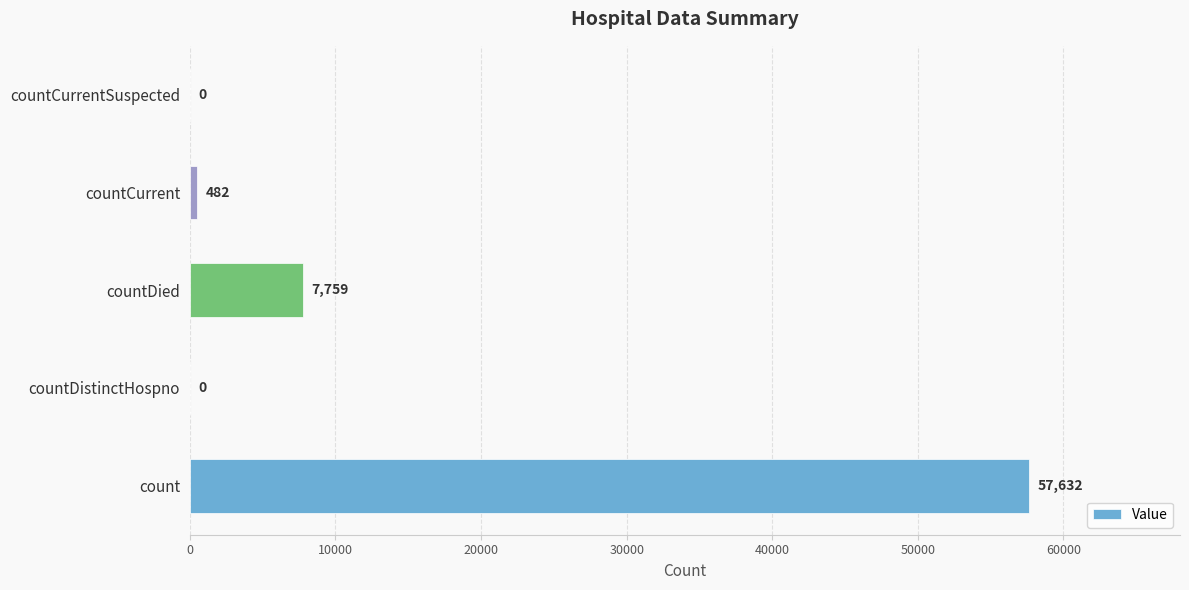

Reading top to bottom, extract all data points from this chart.

countCurrentSuspected=0	countCurrent=482	countDied=7759	countDistinctHospno=0	count=57632